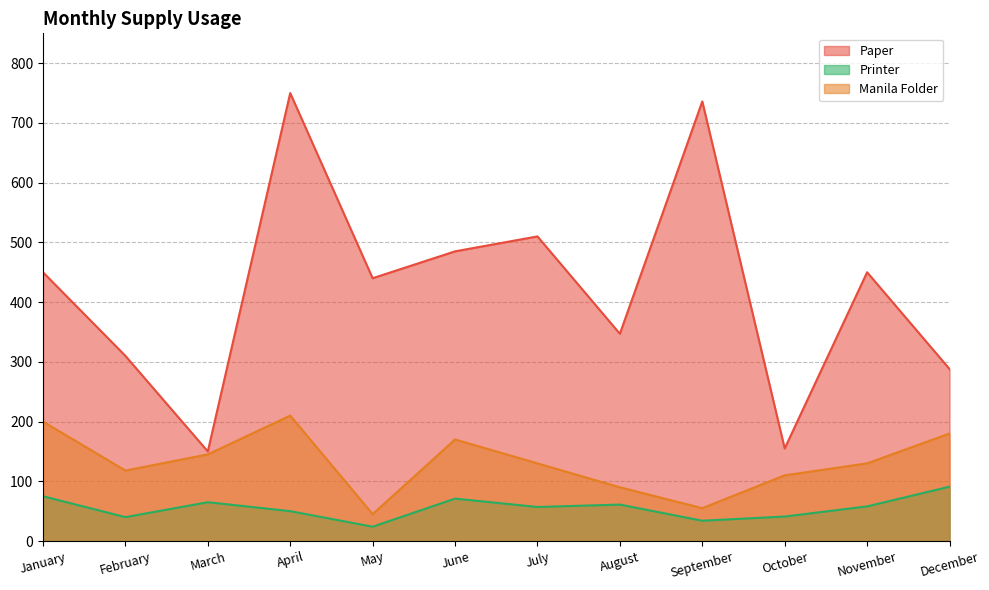

The Paper series shows 56 at October. True or false?

False